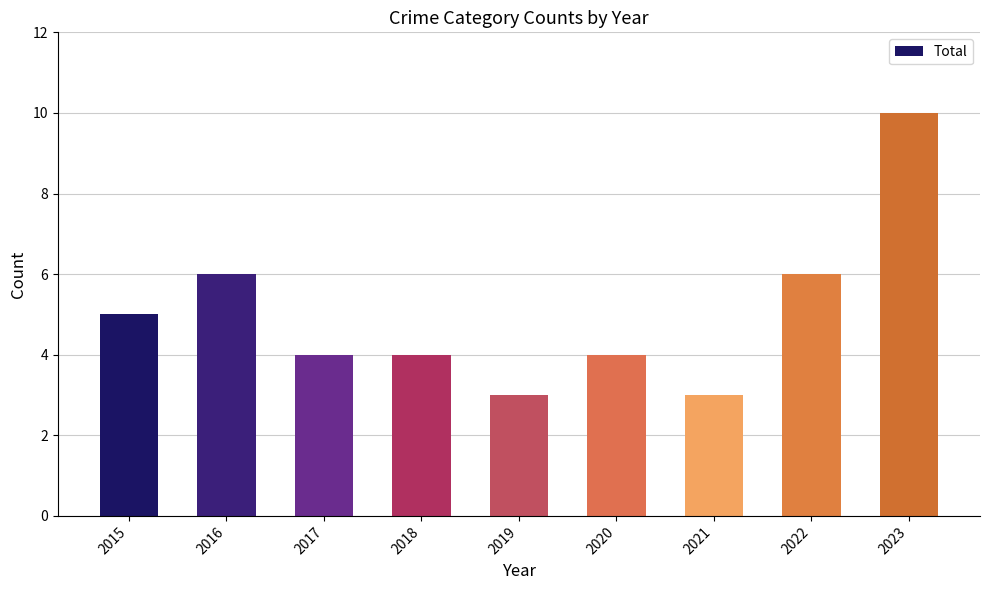

What is the value of the 8th bar from the left?

6